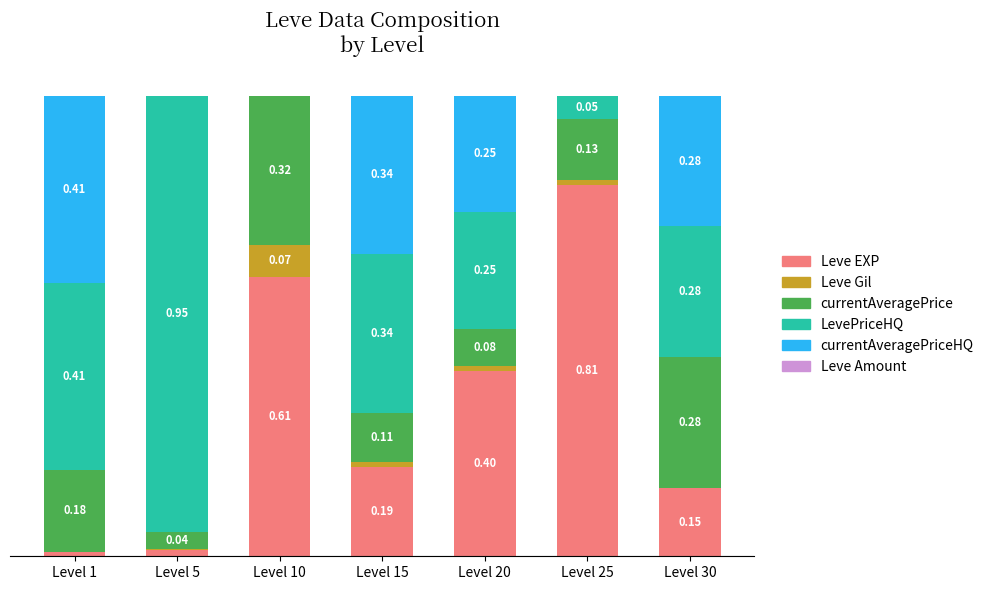

What is the total value across all series at Level 15?

1.0